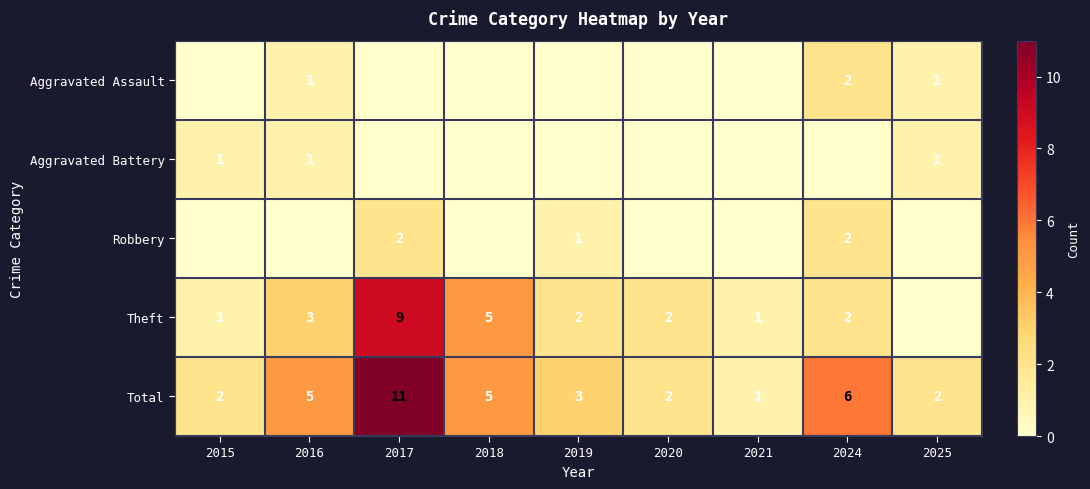

What is the sum of all Total values?

37